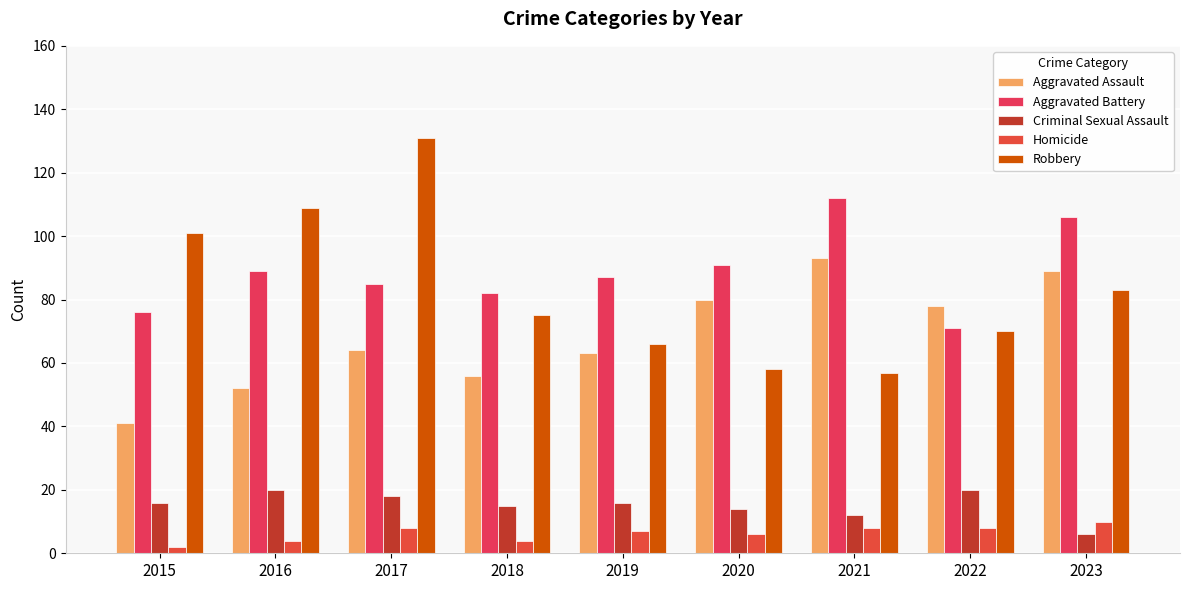

Between 2020 and 2021, which is larger?

2021